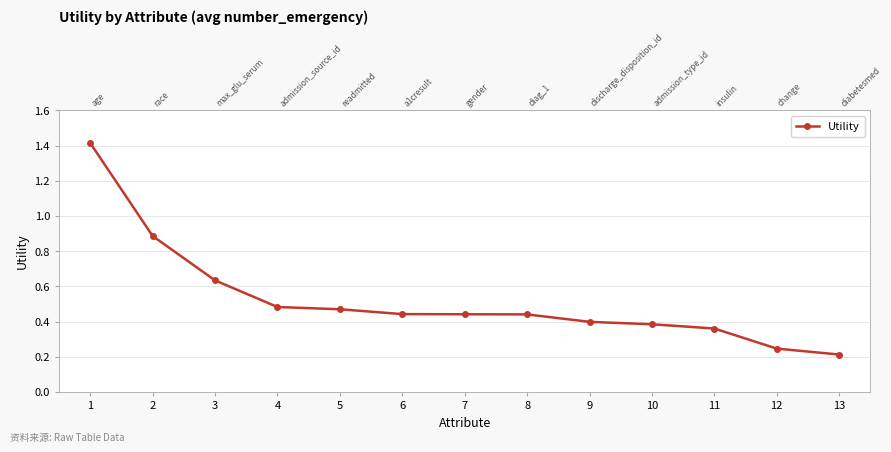

The chart shows a value of 0.7 at 4. True or false?

False